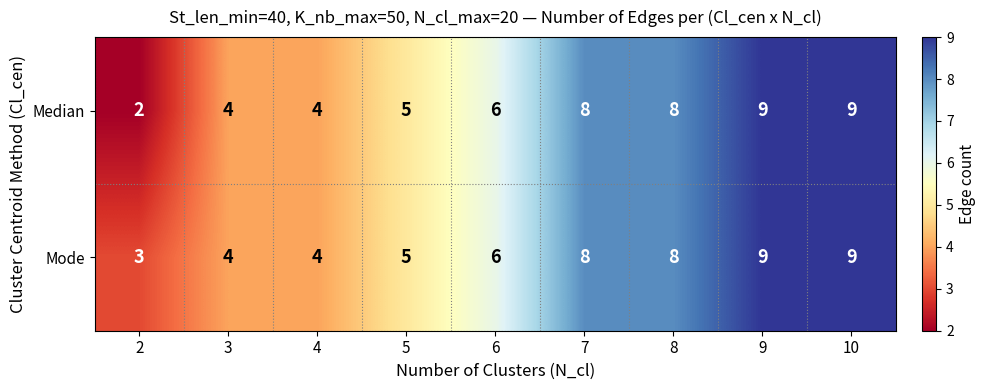

Which series changed the most between 2 and 5?

Median